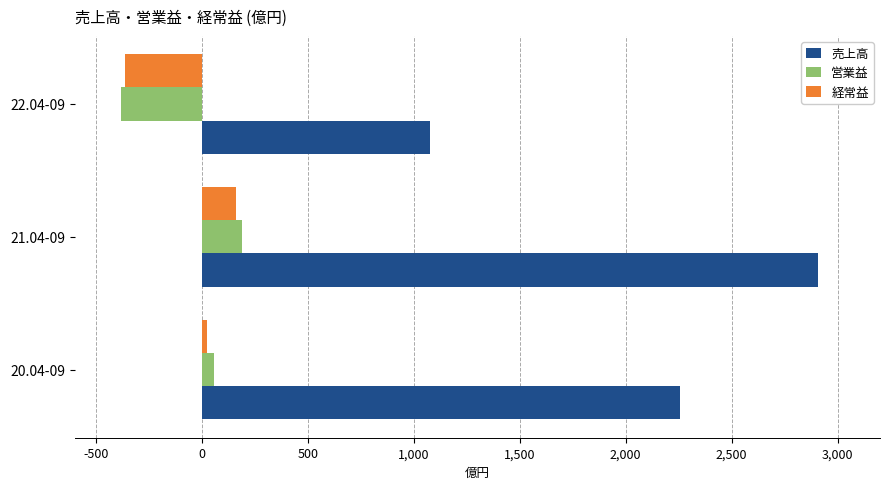

The value of 経常益 at 22.04-09 is -364. True or false?

True